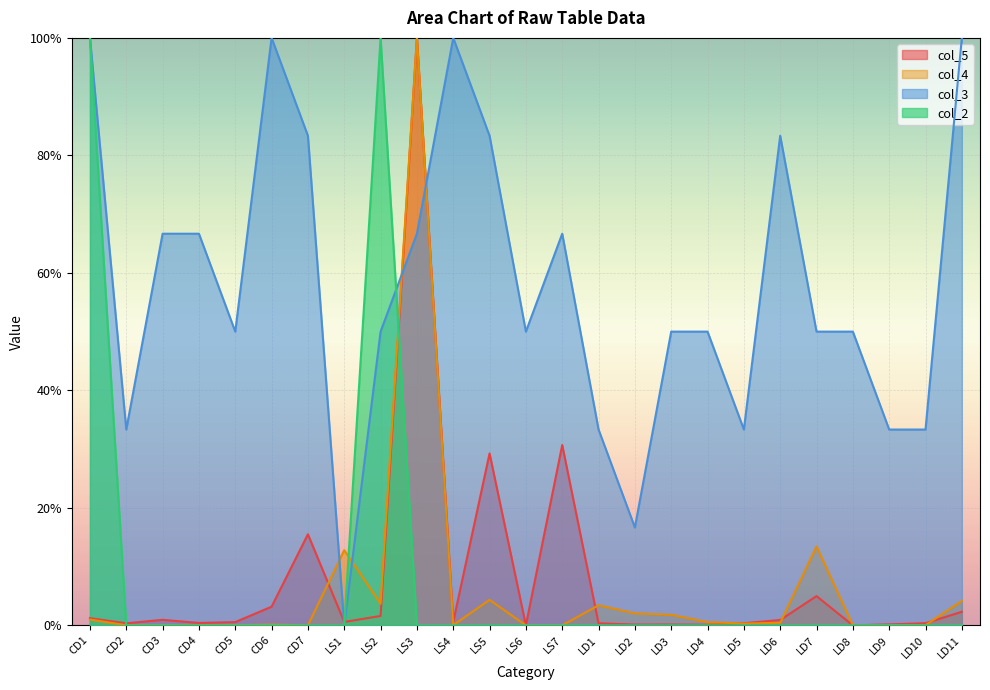

At which label is col_2 closest to 0?

CD2